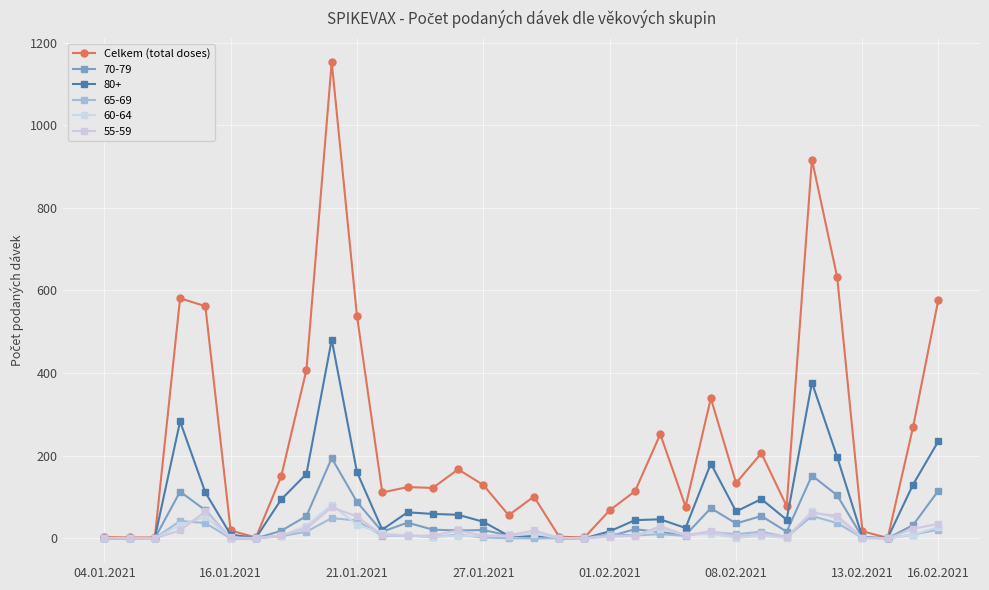

How many data points does each series have?

34